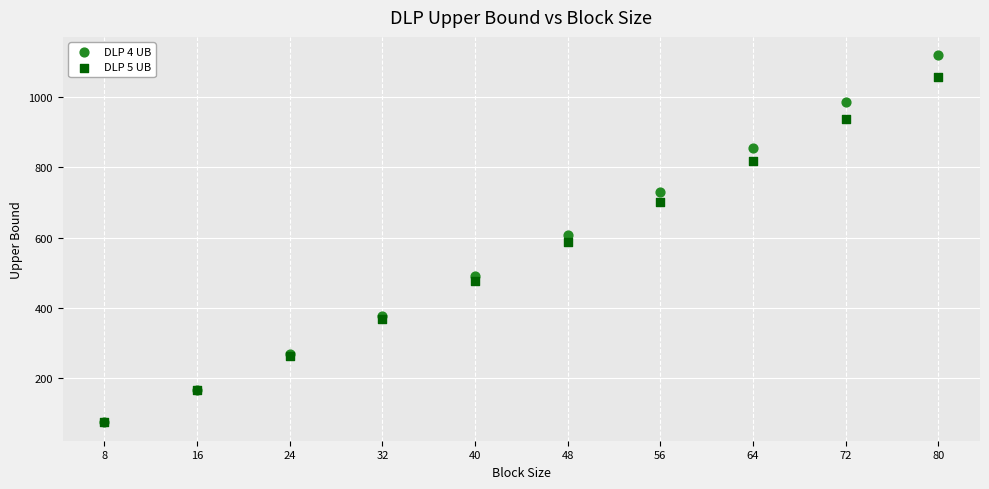

Which series reaches the maximum Y coordinate?

DLP 4 UB